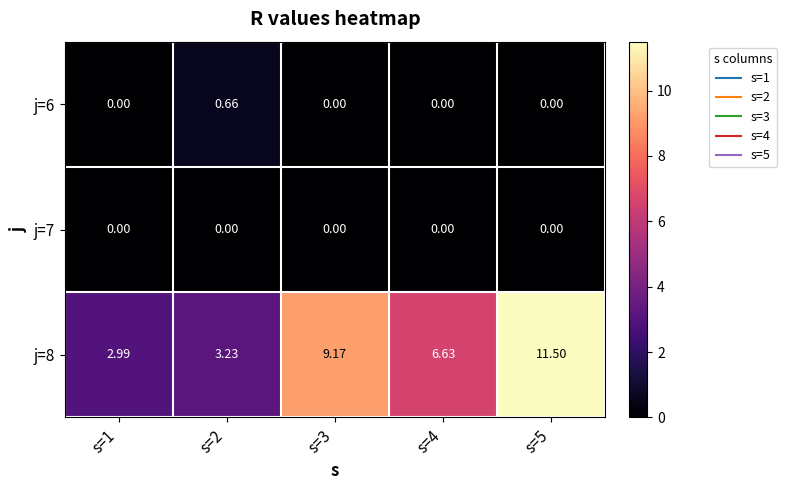

Is the value of j=8 at s=1 greater than the value of j=6 at s=2?

Yes